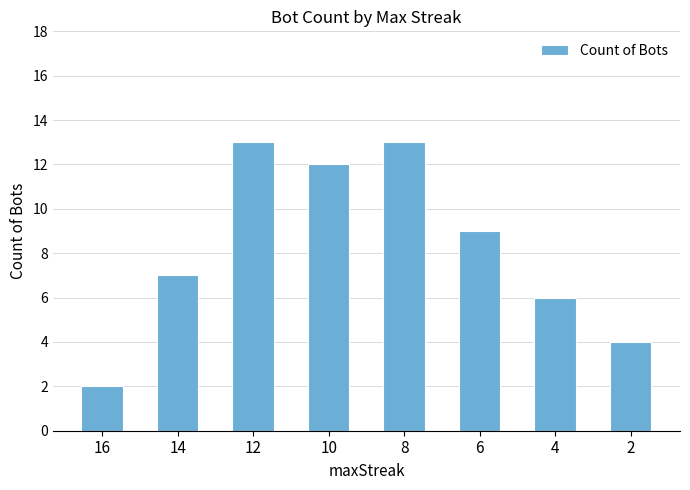

Approximately how many times larger is the value at 4 compared to 14?

0.9